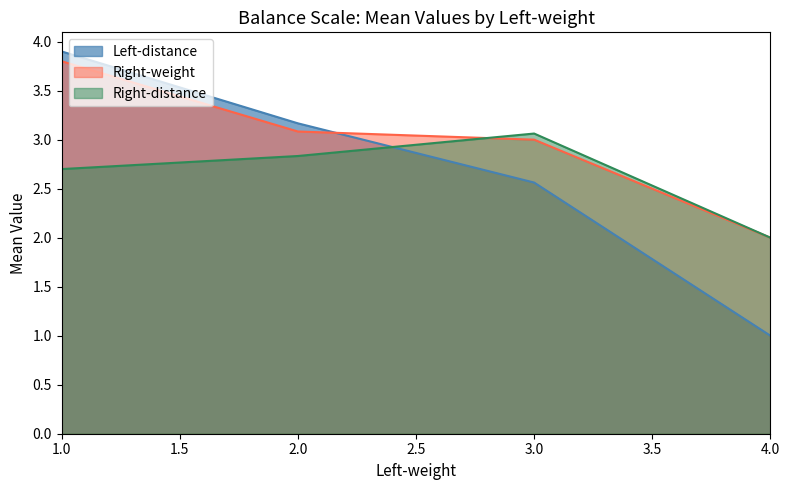

What is the greatest value displayed?

3.9